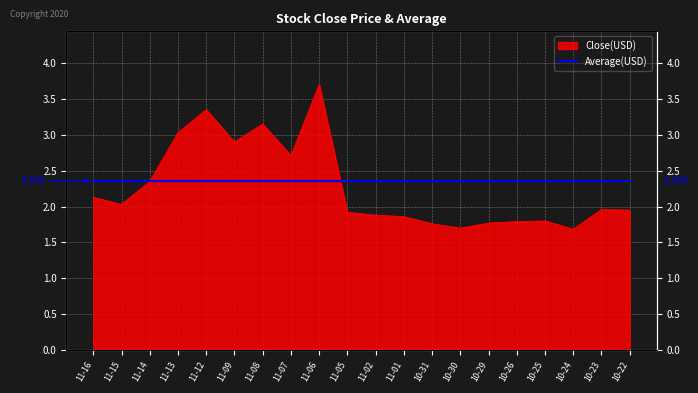

How many interior local peaks (higher than both neighbors) does the data have?

5